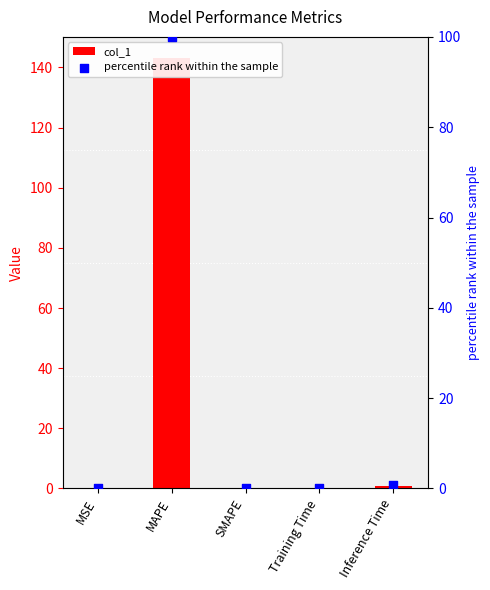

At how many categories does at least one series exceed 36?

1